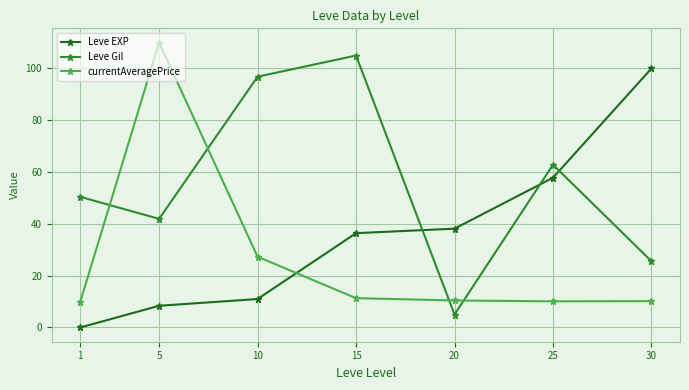

Count the number of data series in this chart.

3